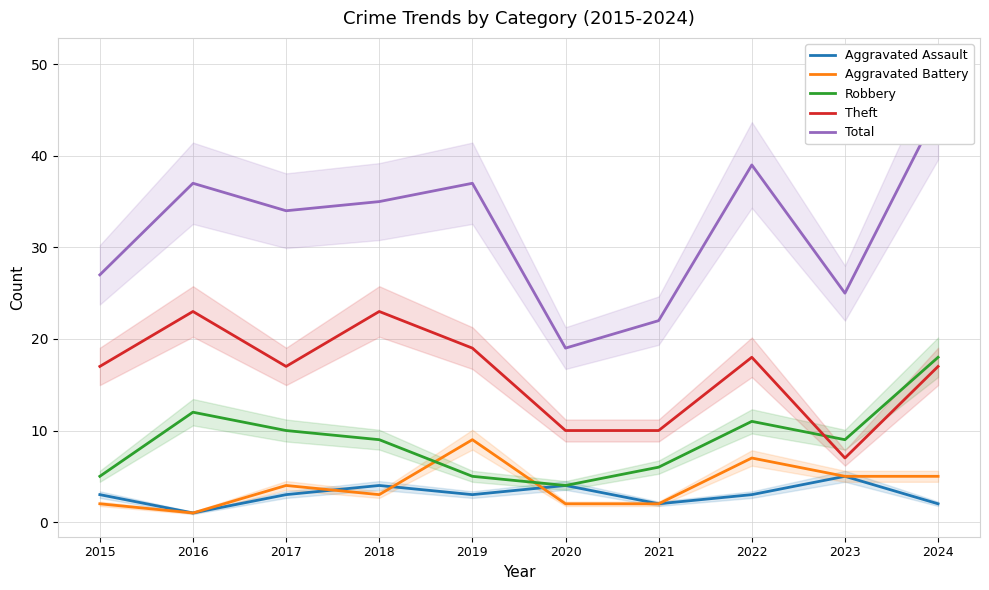

What is the difference between the maximum and minimum values in the Robbery series?

14